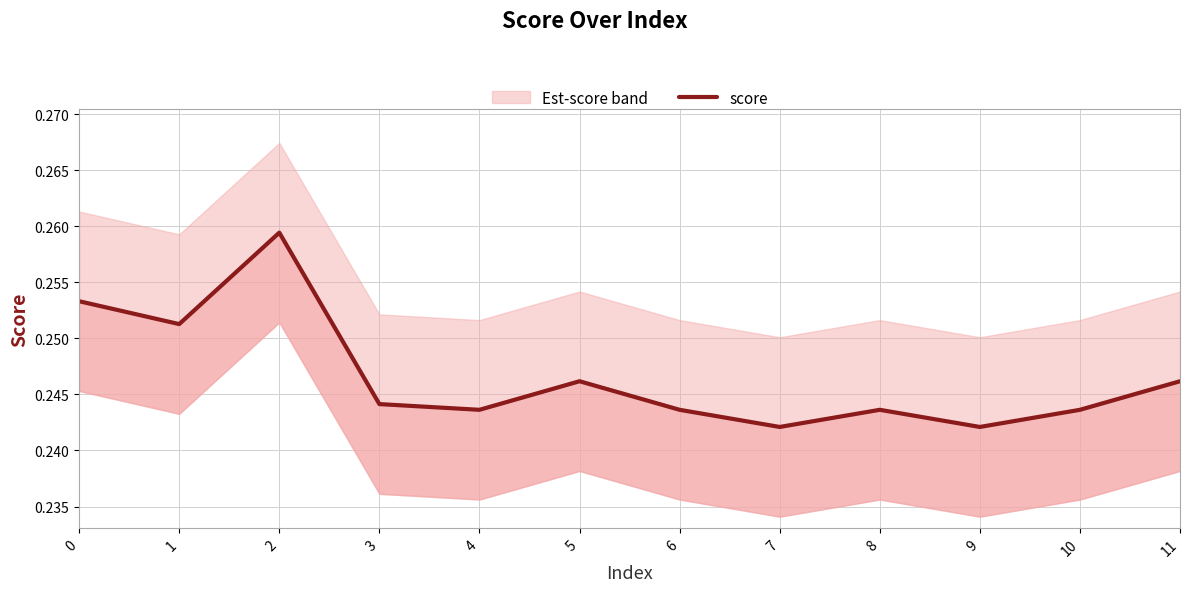

What is the average value?

0.2